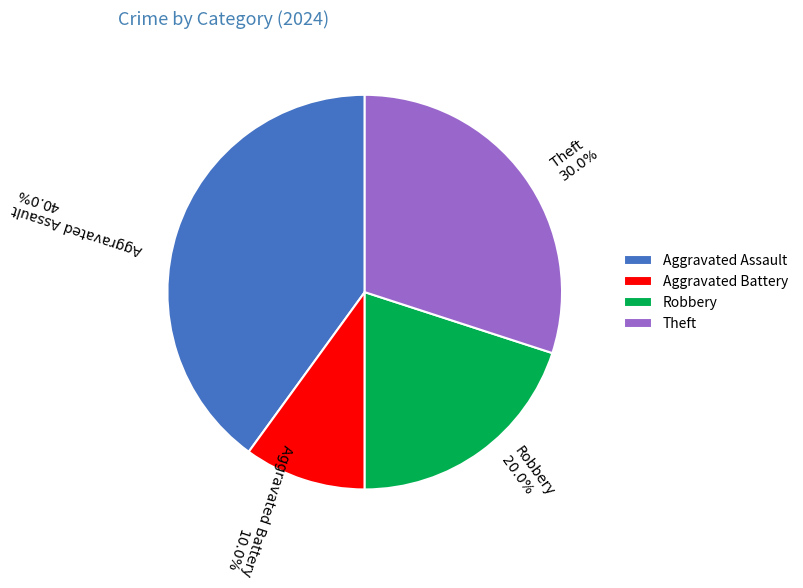

To the nearest percent, what percentage of the pie is Theft?

30%